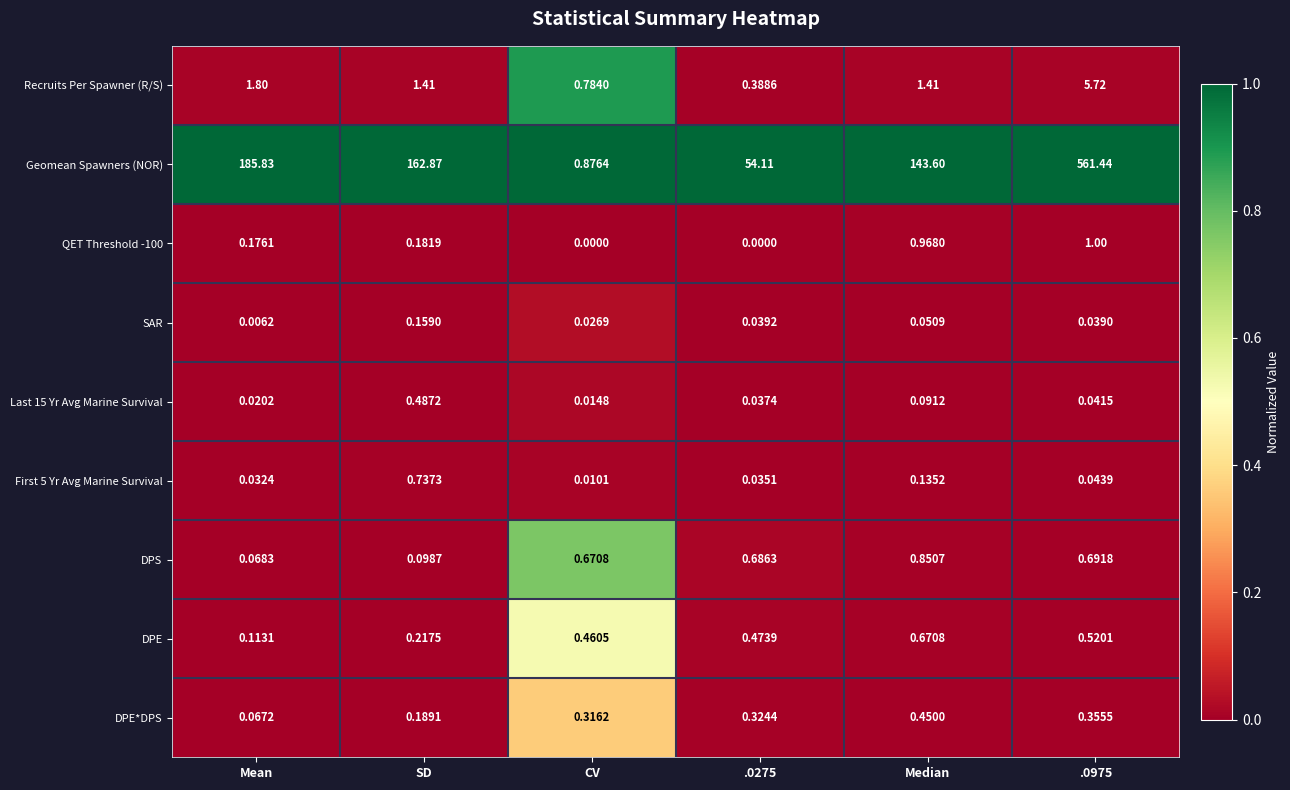

Count the number of categories in the chart.

6